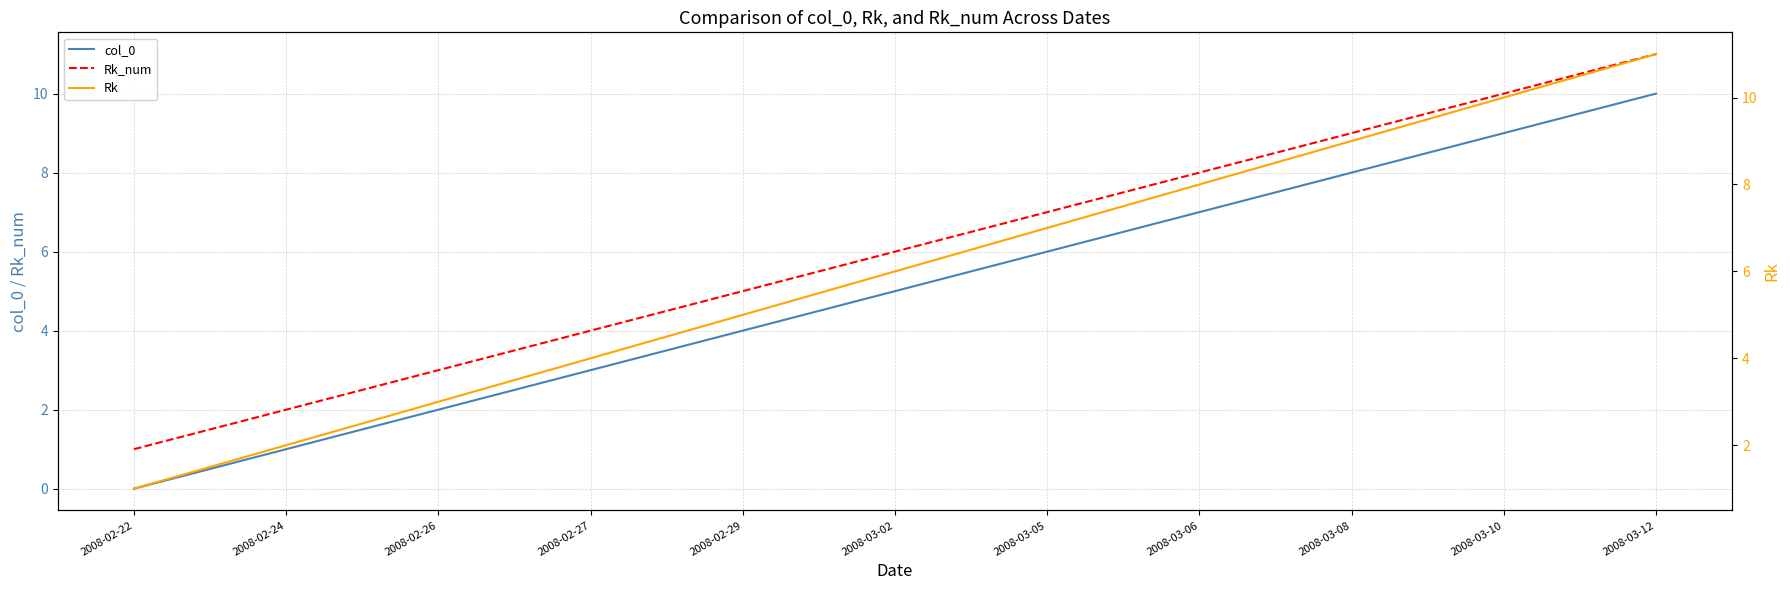

Which series changed the most between 2008-03-05 and 2008-03-10?

col_0